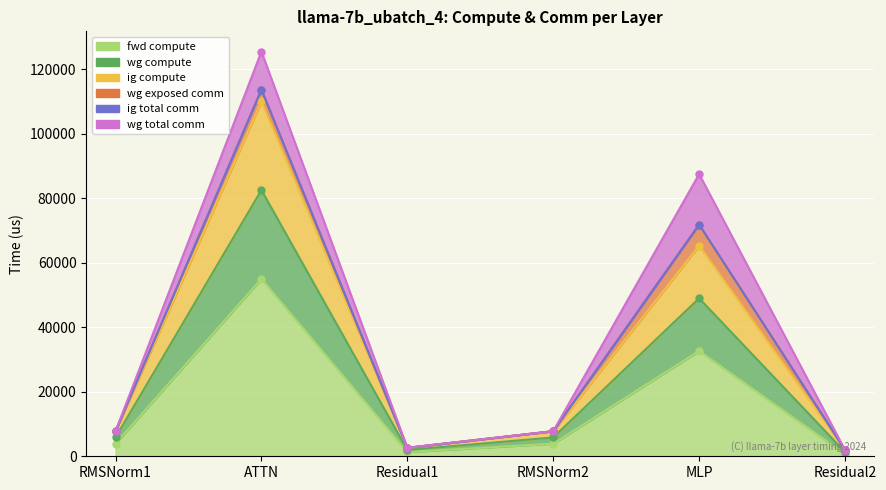

The value of ig compute at MLP is 14817.8. True or false?

False